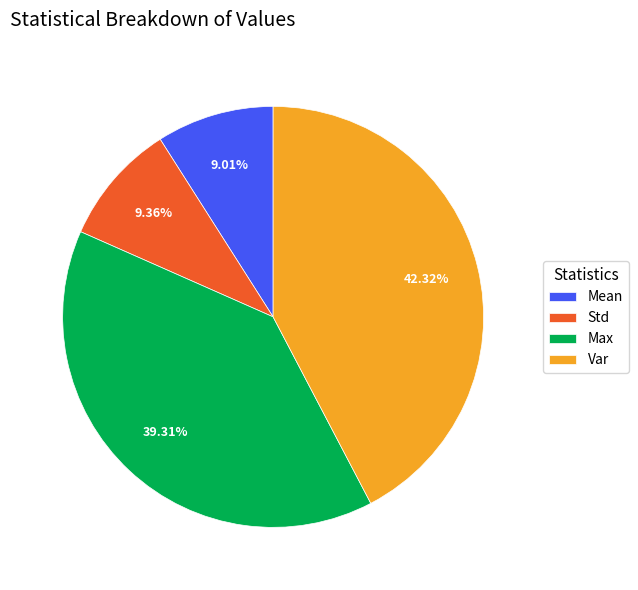

Is there a majority slice in this chart?

No